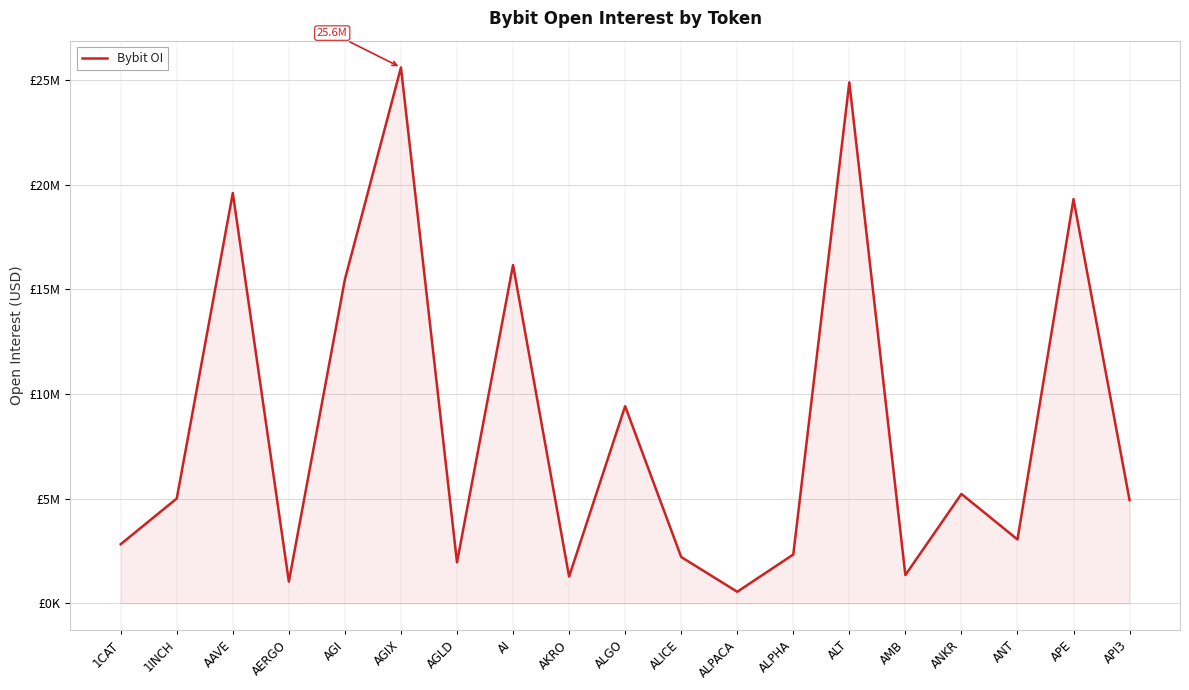

Reading left to right, transcribe all the data shown in this chart.

1CAT=2827416	1INCH=5011496	AAVE=19611383	AERGO=1038399	AGI=15484794	AGIX=25611087	AGLD=1959137	AI=16170327	AKRO=1280589	ALGO=9424120	ALICE=2215325	ALPACA=553597	ALPHA=2334043	ALT=24900090	AMB=1351668	ANKR=5228932	ANT=3053867	APE=19320048	API3=4931847